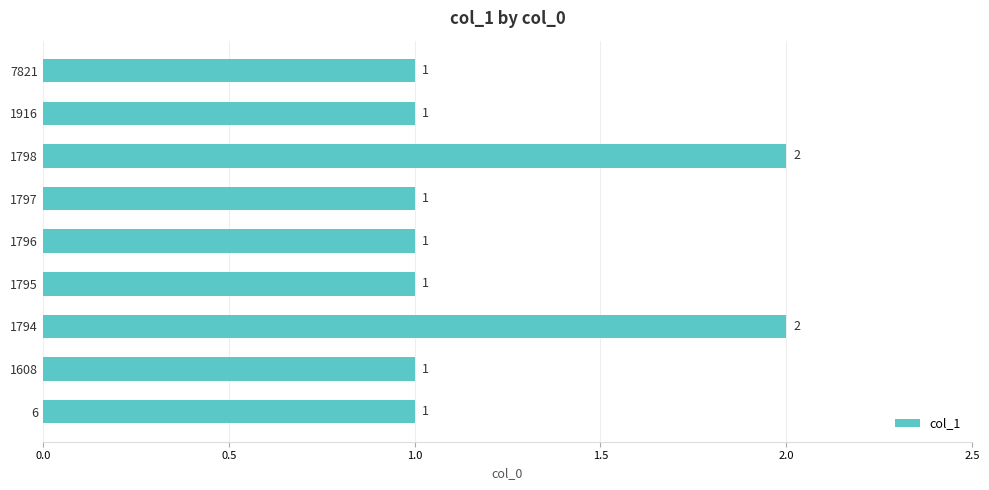

Is it true that the value at 6 is 0?

False